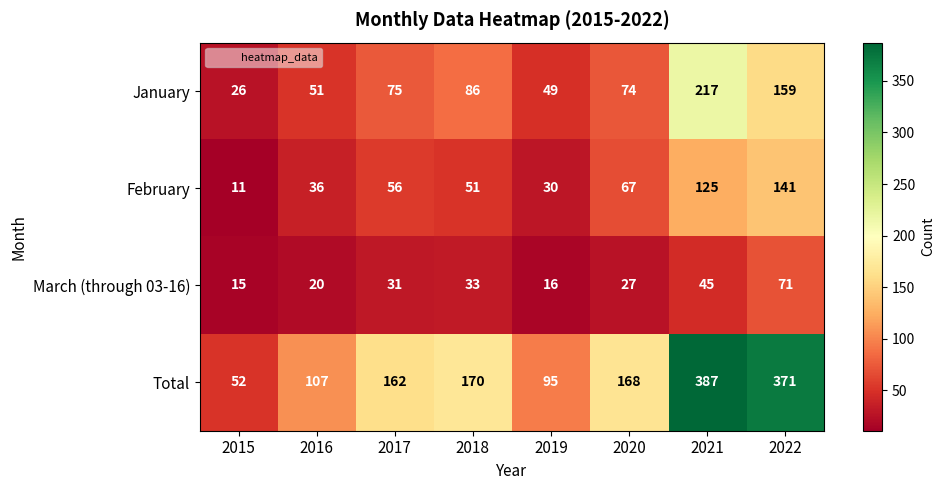

Count the number of categories in the chart.

8